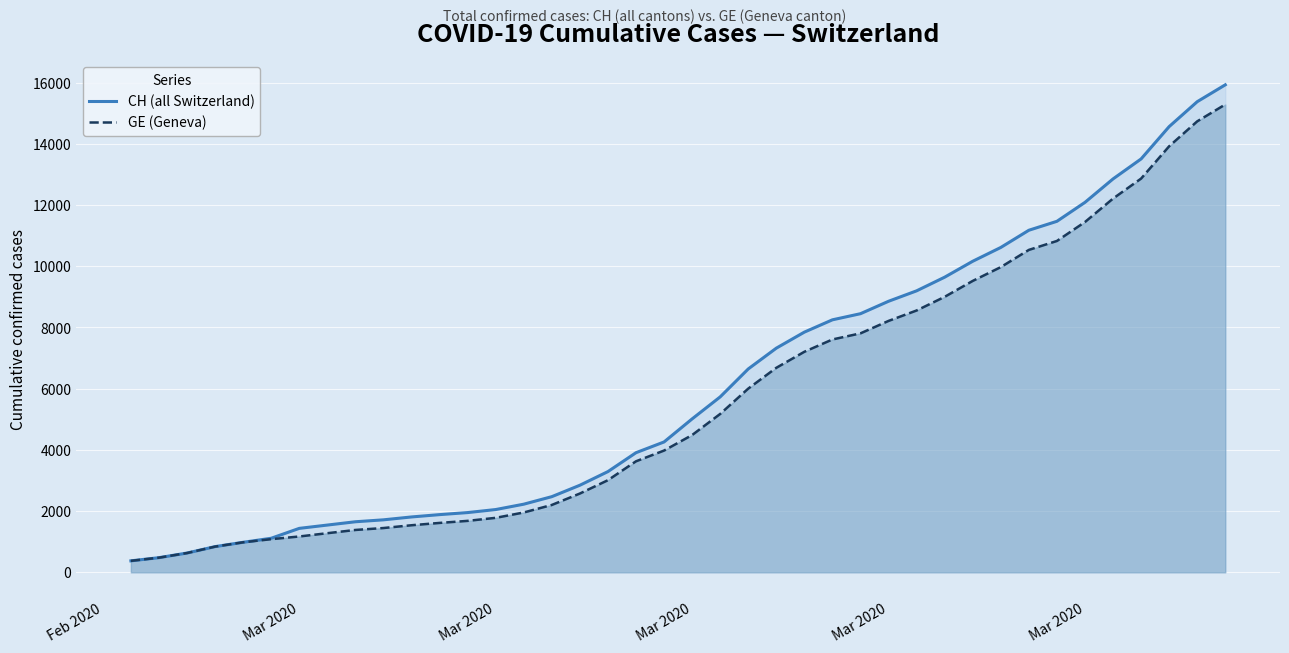

What is the value of the CH (all Switzerland) point at the 24th from the left?

7323